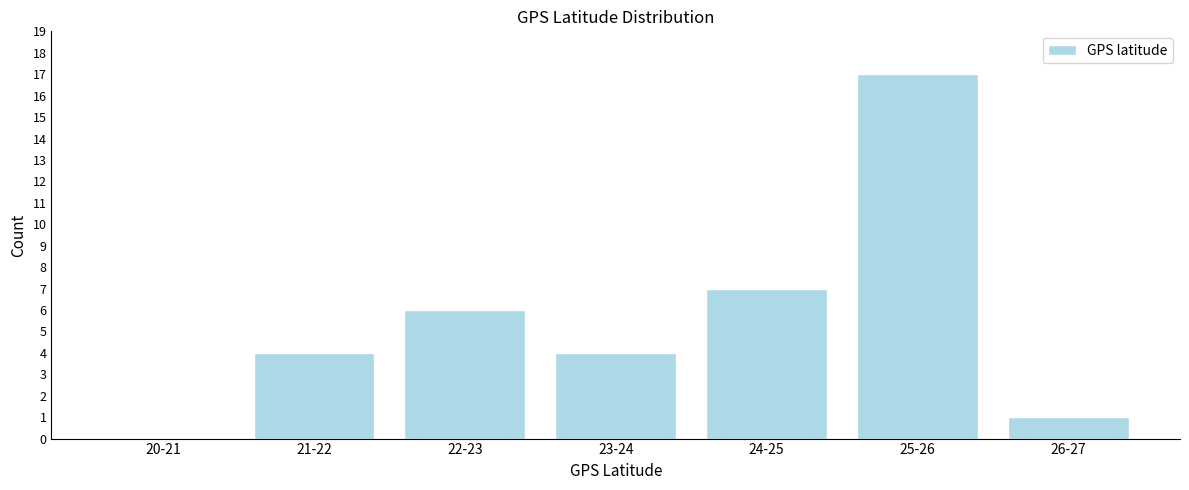

Reading left to right, list all the values displayed in this chart.

20-21=0	21-22=4	22-23=6	23-24=4	24-25=7	25-26=17	26-27=1